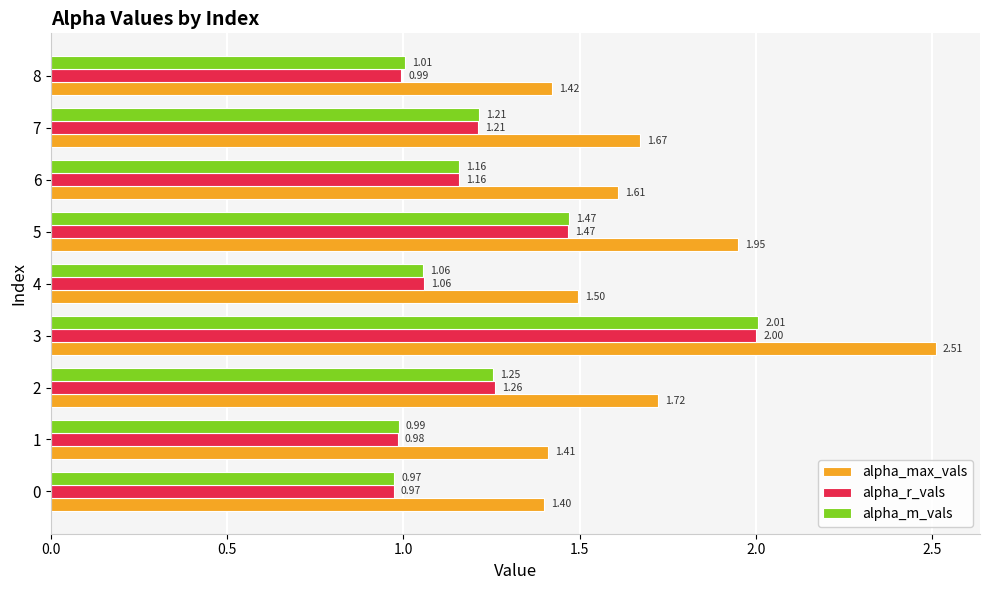

At which category is the sum across all series the highest?

3